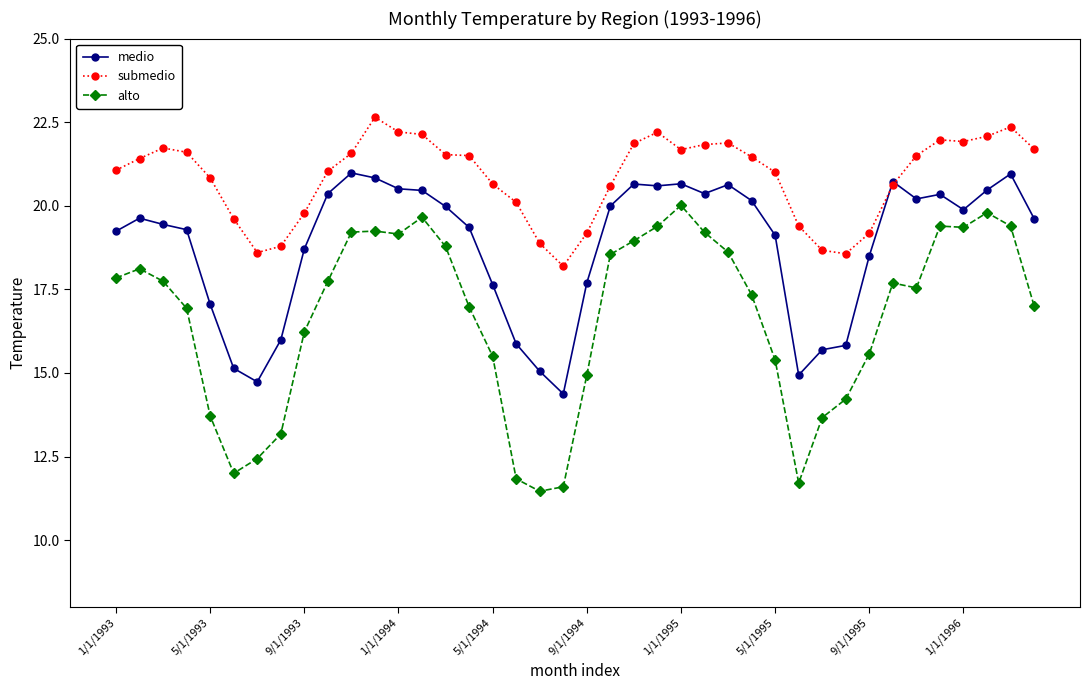

Is this an area chart (filled region under the line)?

No